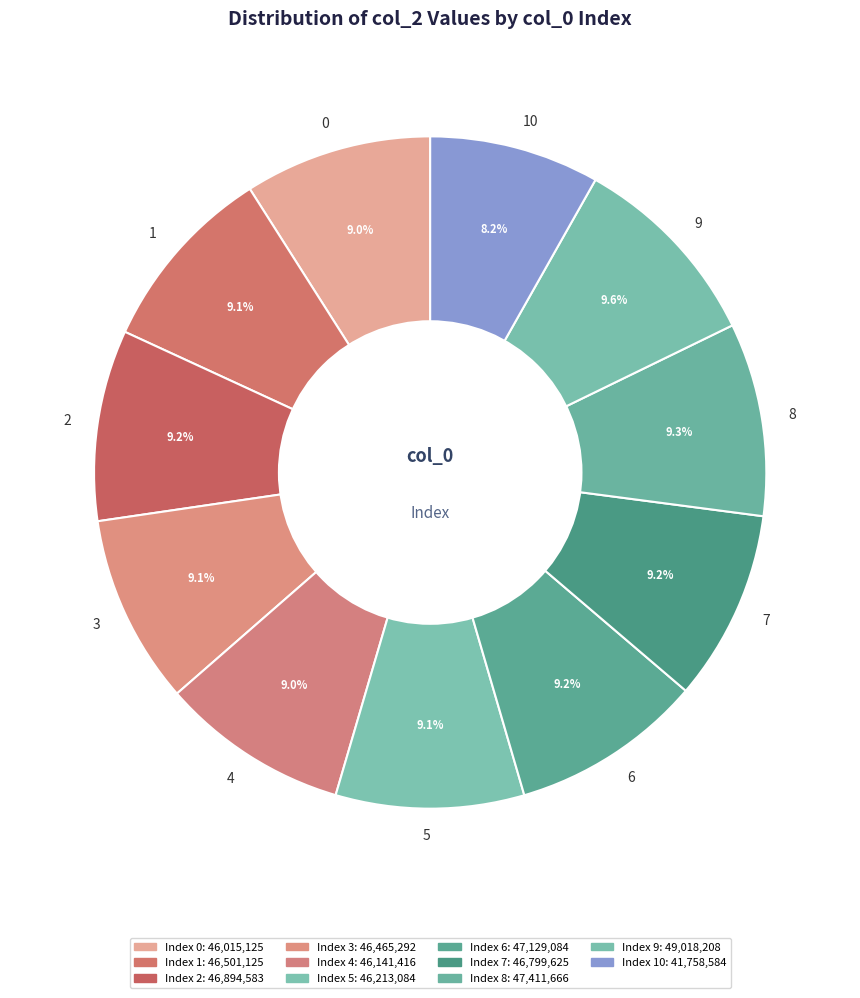

Do 7 and 9 together represent more than half of the pie?

No